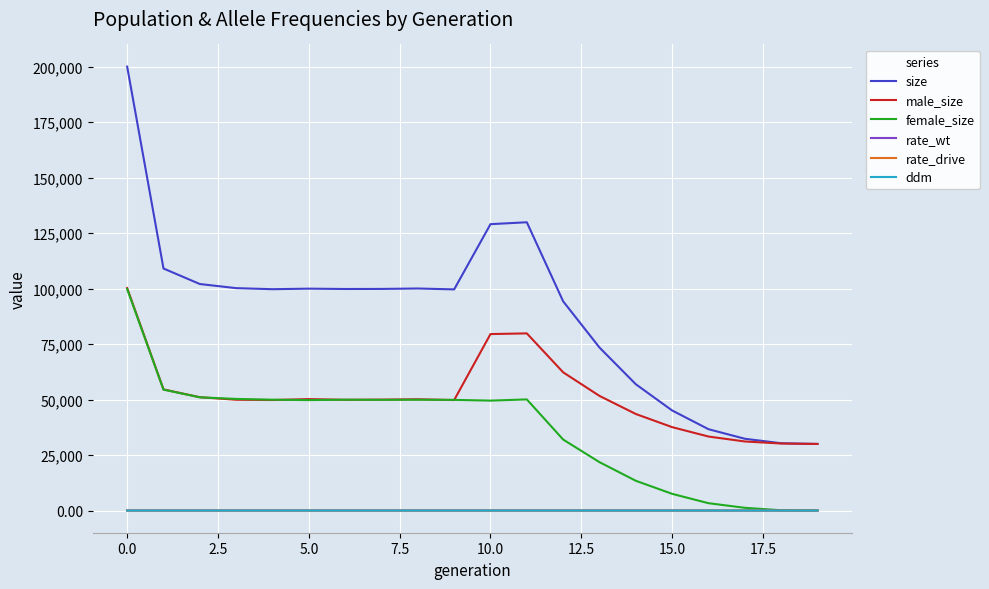

What is the maximum value for male_size?

100229.0